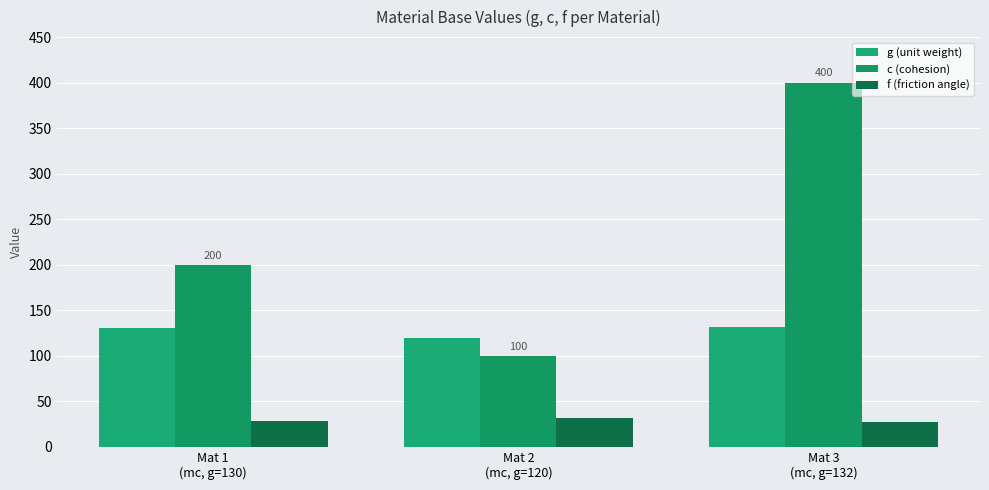

Rank the series at Mat 2
(mc, g=120) from lowest to highest value.

f (friction angle), c (cohesion), g (unit weight)